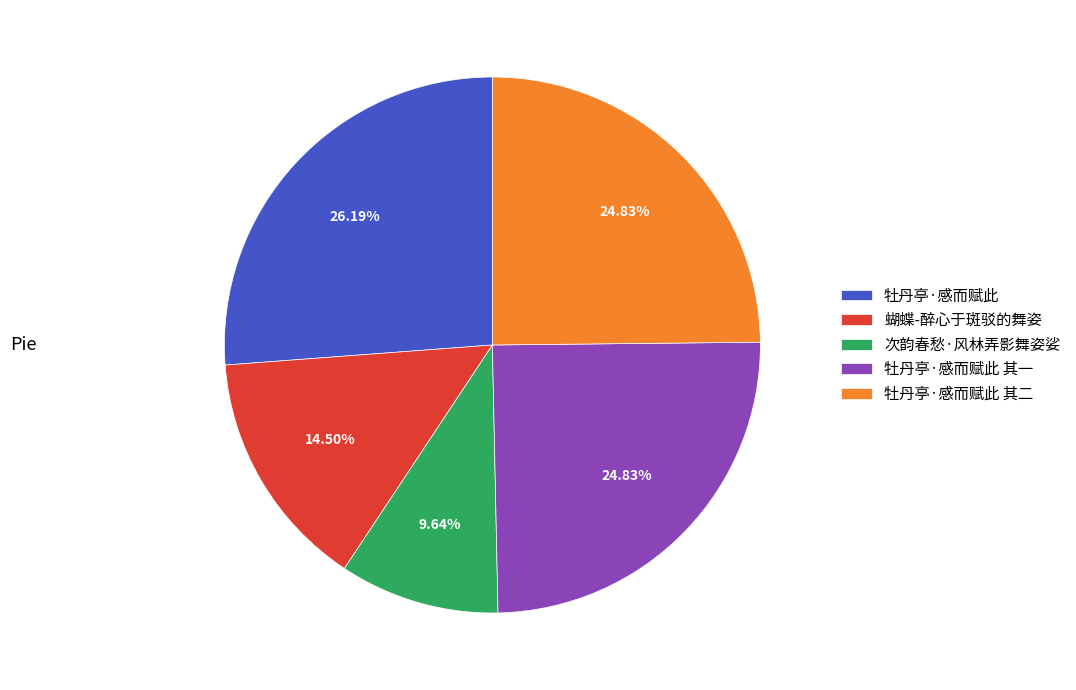

Do 蝴蝶-醉心于斑驳的舞姿 and 次韵春愁·风林弄影舞姿娑 together represent more than half of the pie?

No